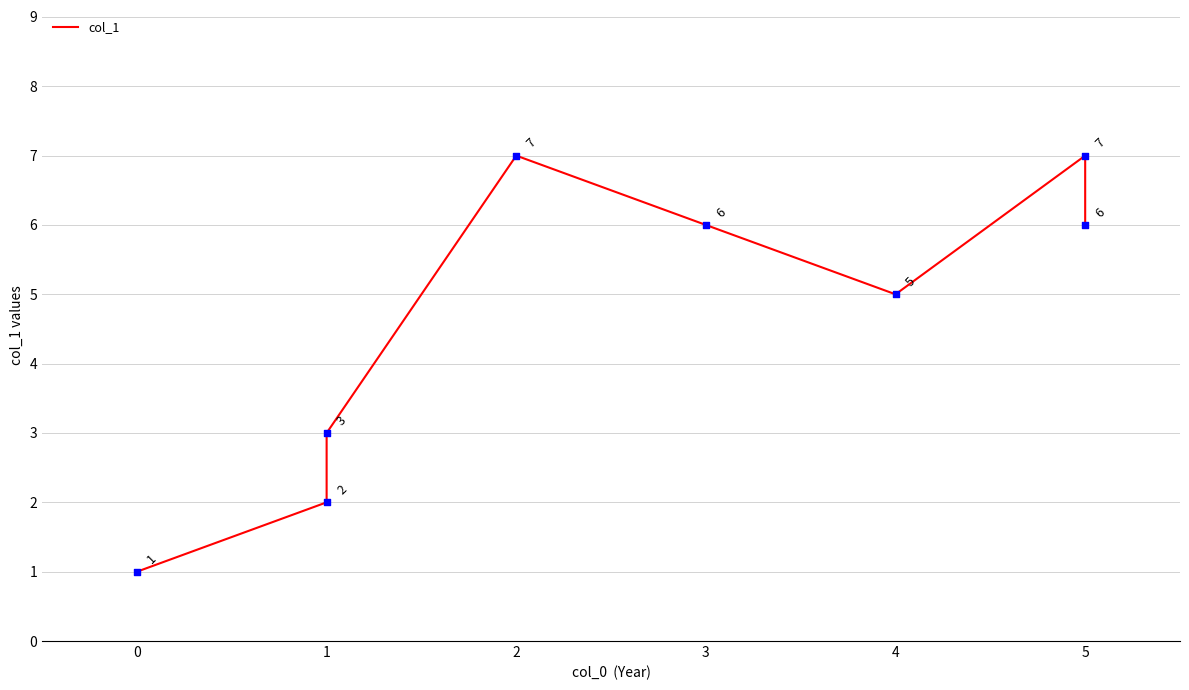

Approximately how many times larger is the value at 5 compared to 5?

1.2